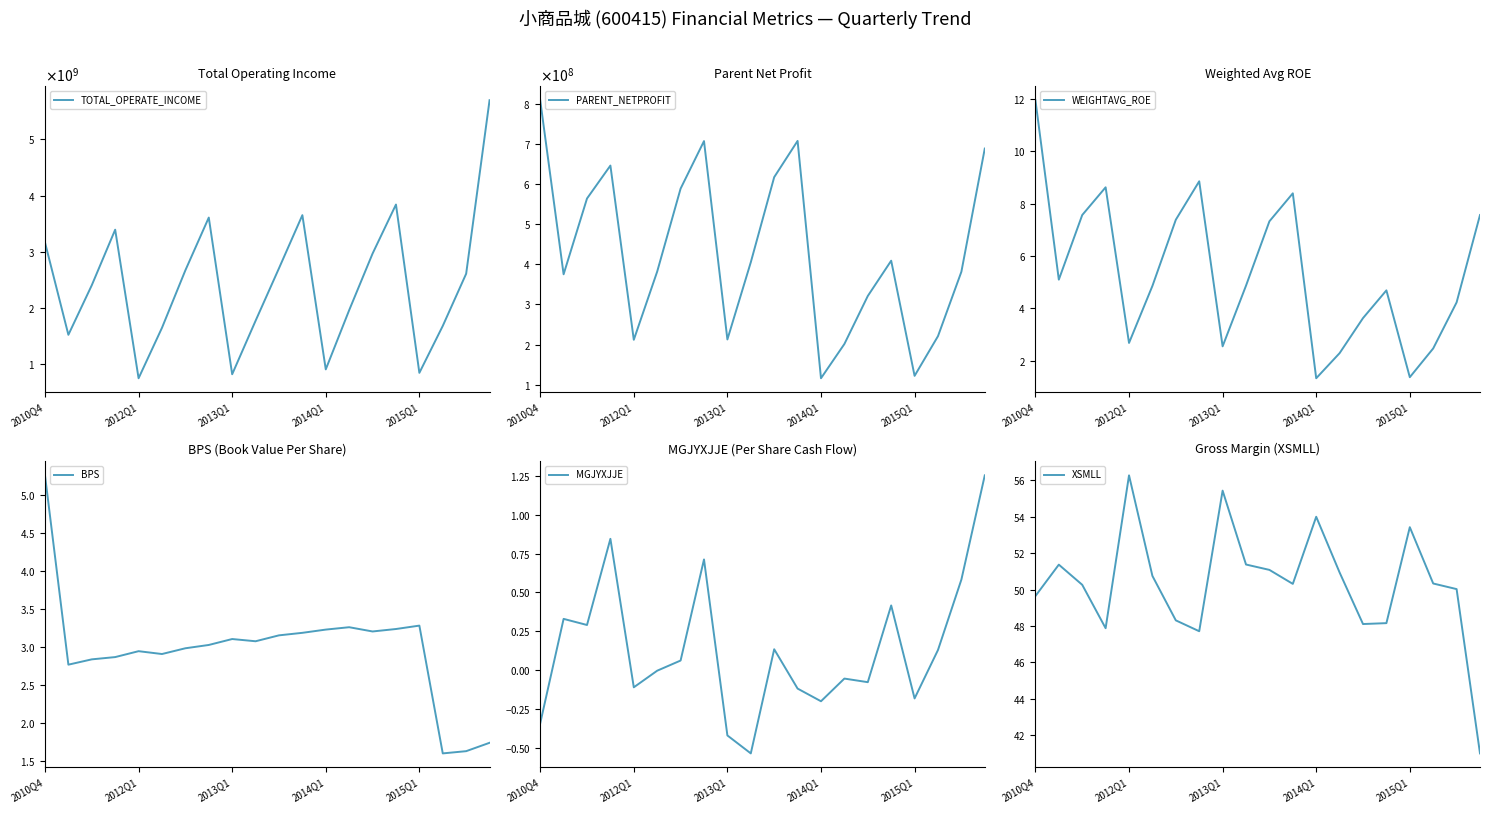

True or false: XSMLL and BPS cross at least once.

False